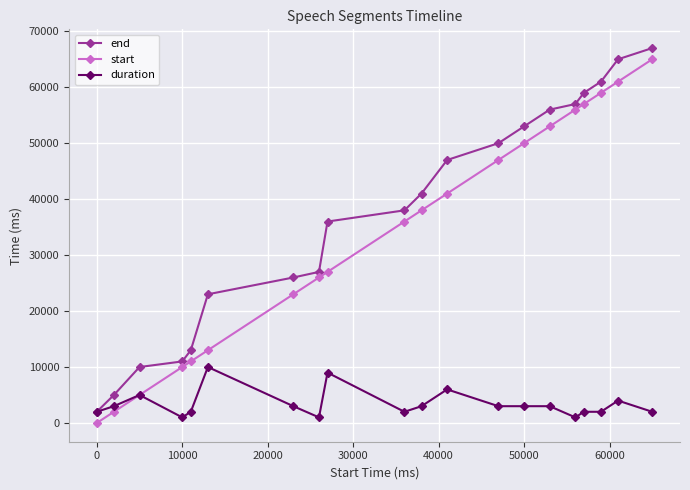

True or false: duration has more than 1 interior local peaks.

True